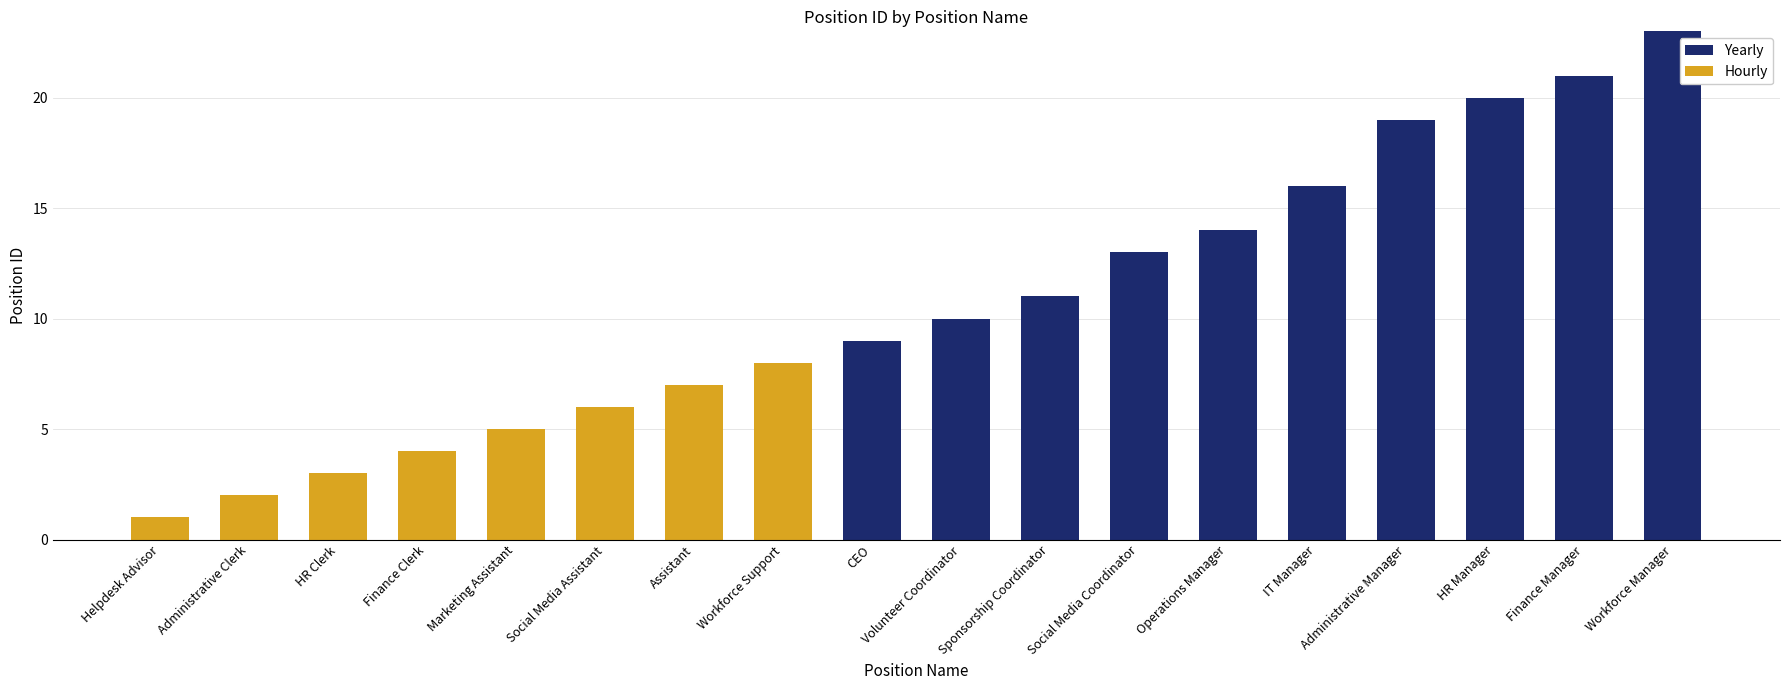

Is it true that Yearly equals 16 at IT Manager?

True